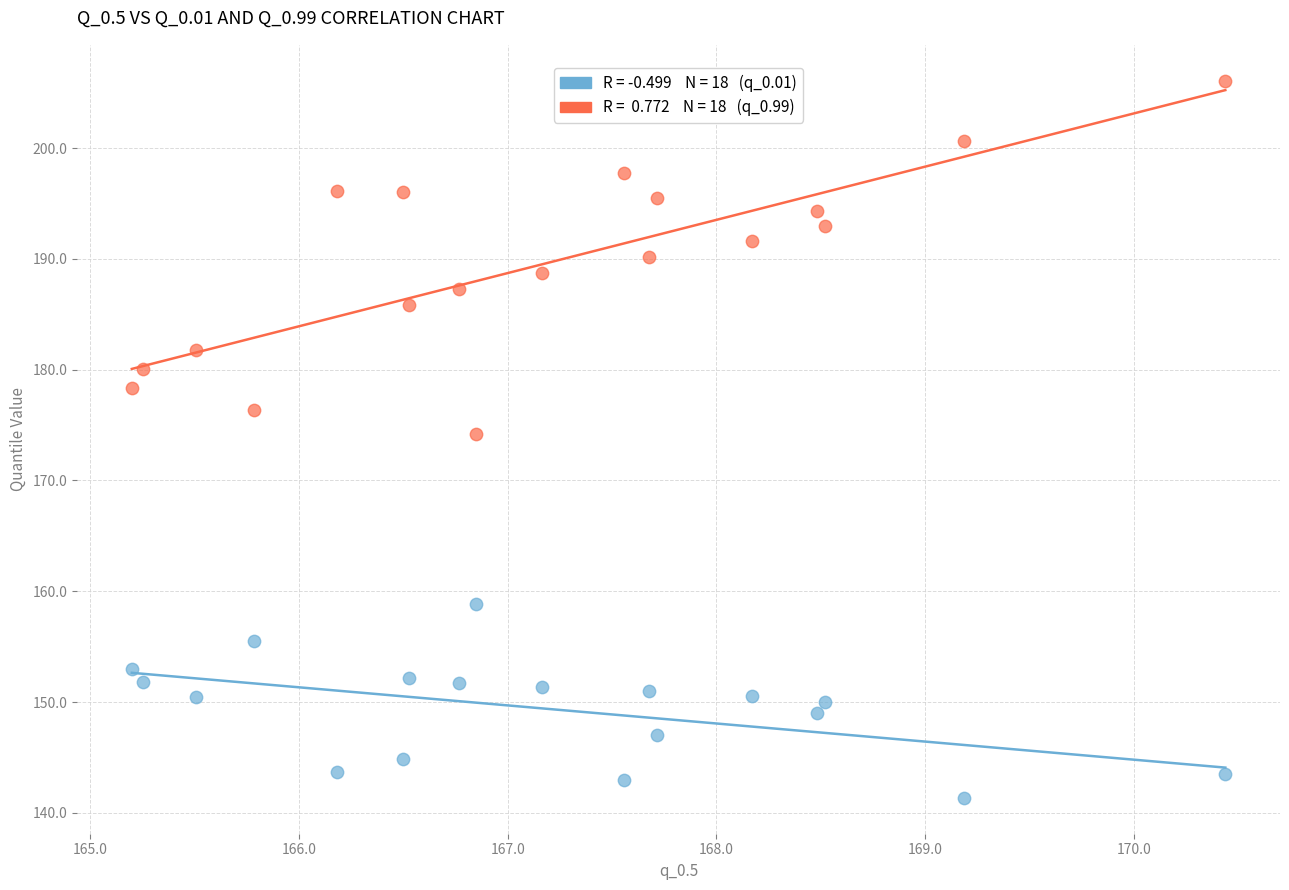

Across all data points, what is the range of Y values (max minus min)?

64.7